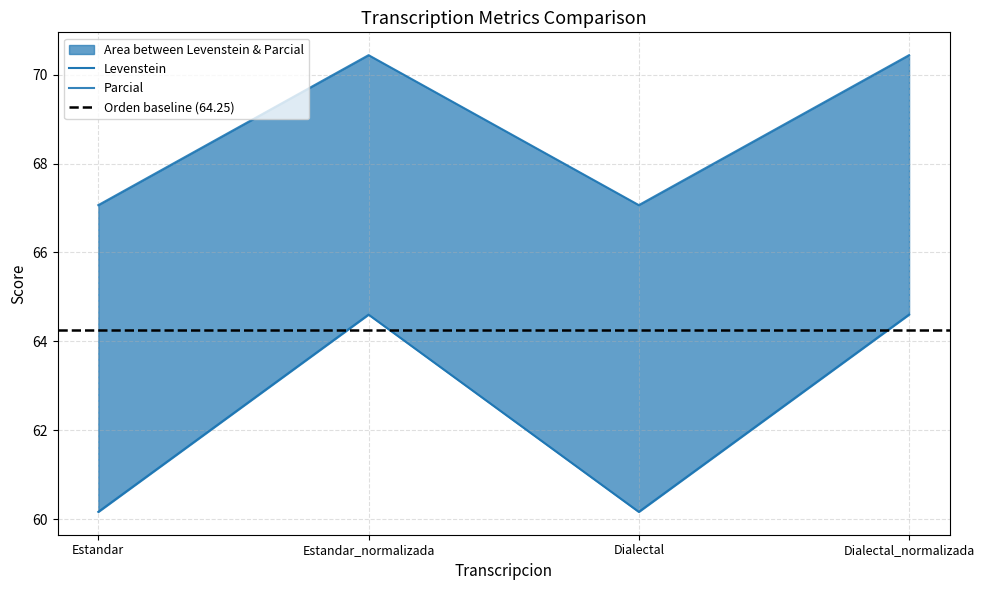

What is the label of the 4th point from the left?

Dialectal_normalizada